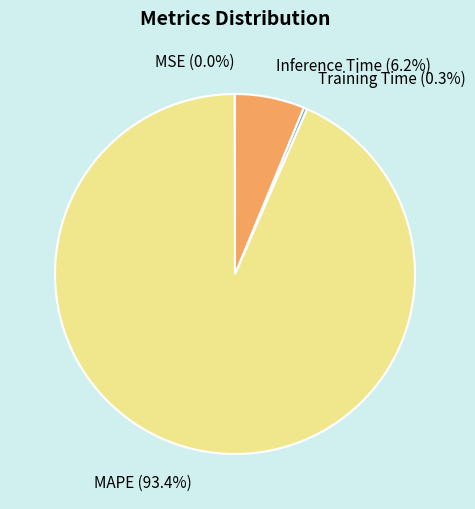

Is it true that Training Time is 0% of the pie?

True